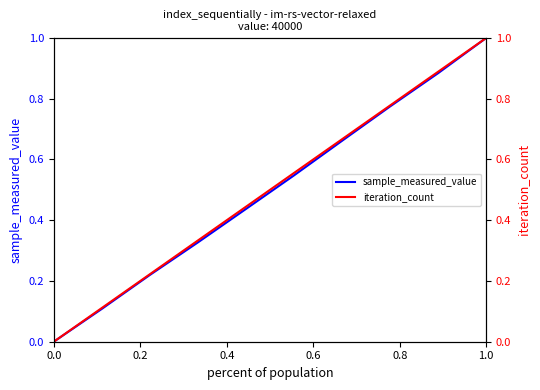

What is the average value of the iteration_count series?

0.5